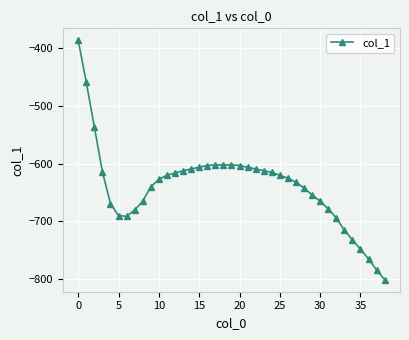

What is the difference between the maximum and minimum values?

415